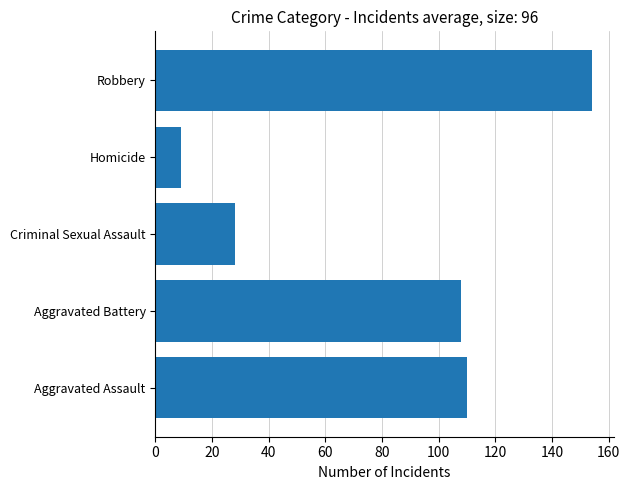

What is the maximum value shown in the chart?

154